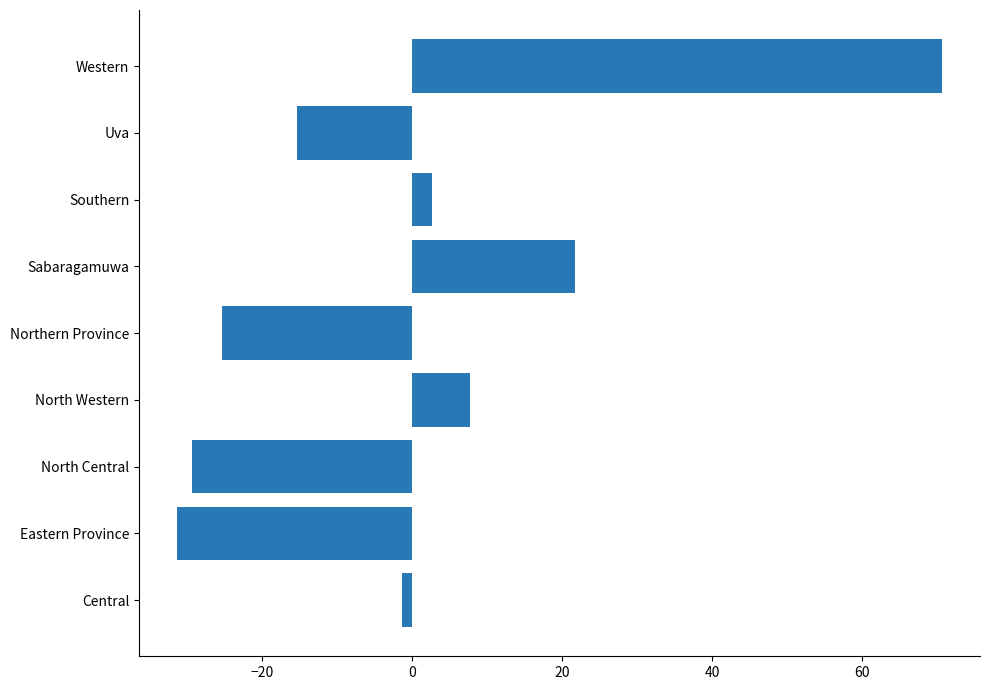

Which has a higher value, North Western or Eastern Province?

North Western